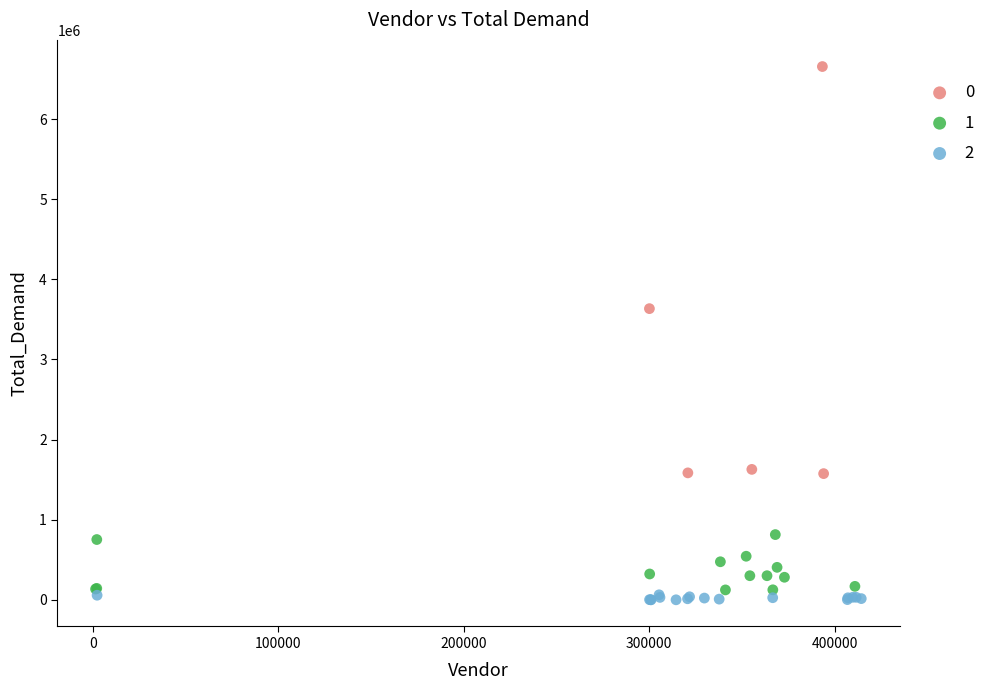

What are all the series names shown in the legend?

0, 1, 2